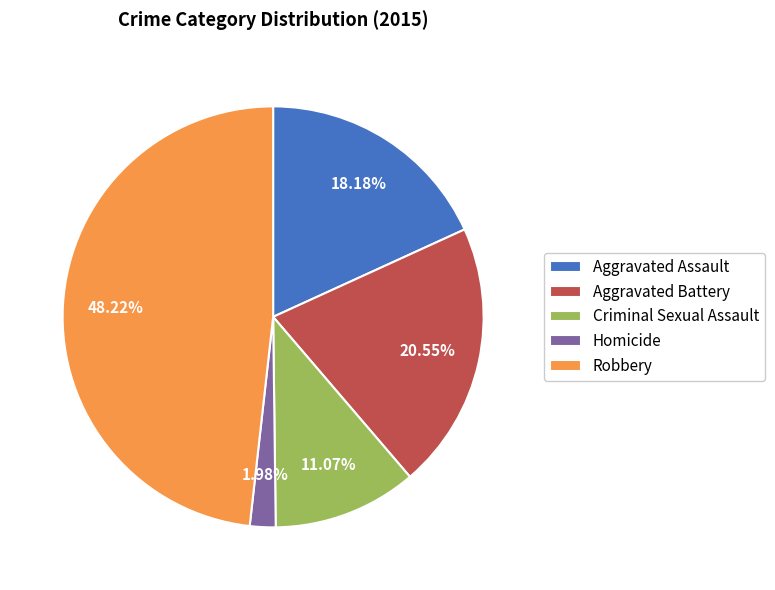

How many slices are in this pie chart?

5